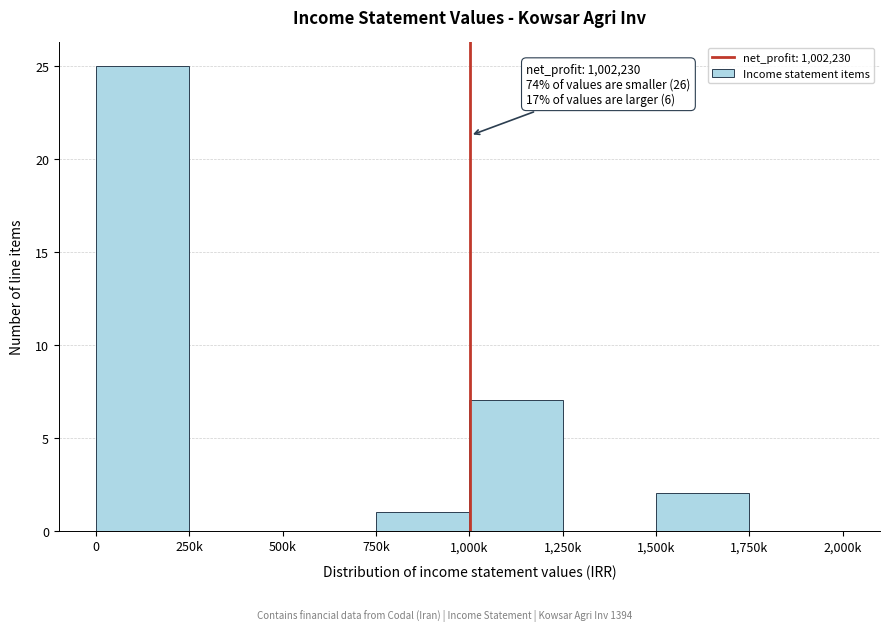

Reading left to right, extract all data points from this chart.

0=25	250k=0	500k=0	750k=1	1,000k=7	1,250k=0	1,500k=2	1,750k=0